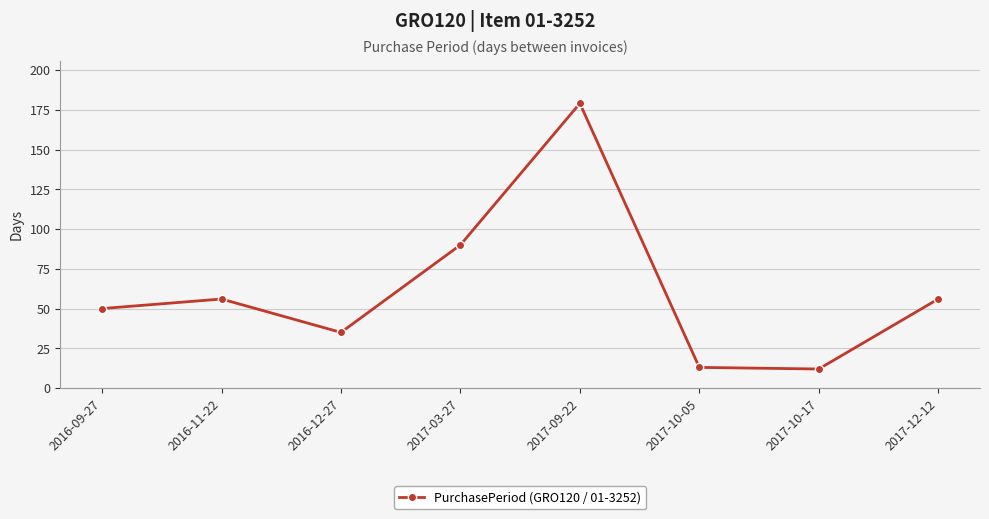

What position from the left is 2016-09-27?

1